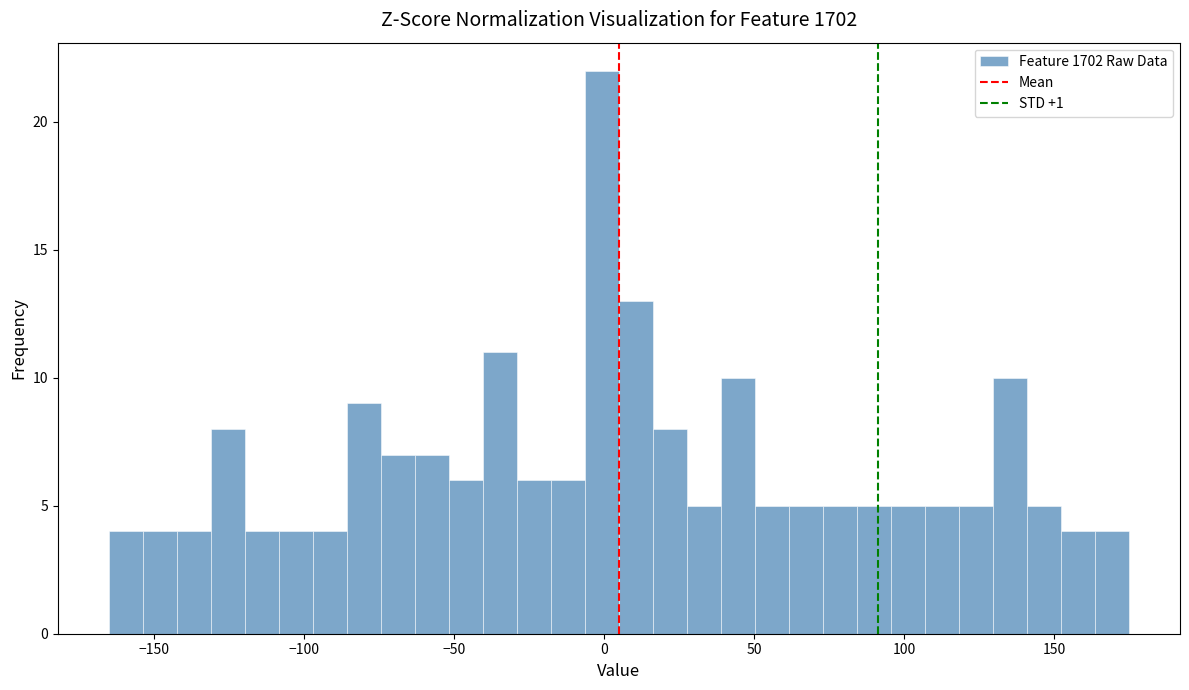

Read against the x-axis, roughly where is the centre of the tallest bar?

0